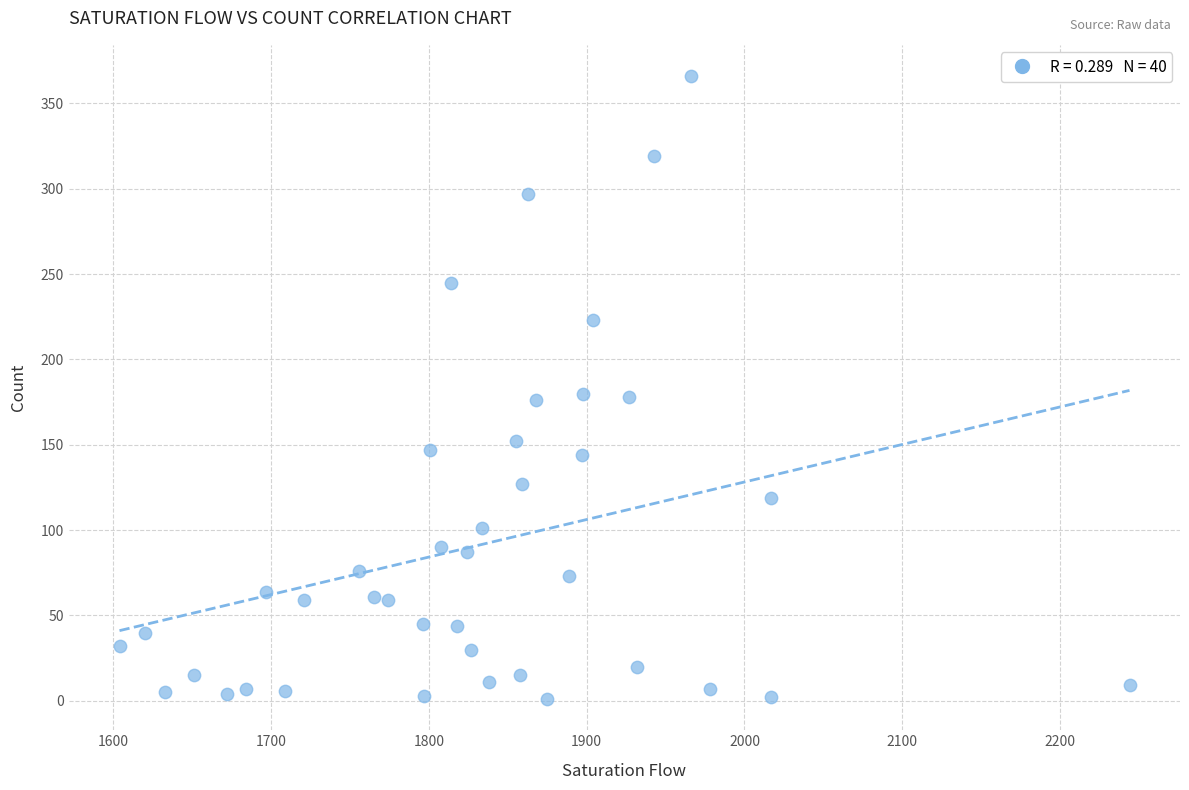

What is the range of Y values (max minus min)?

365